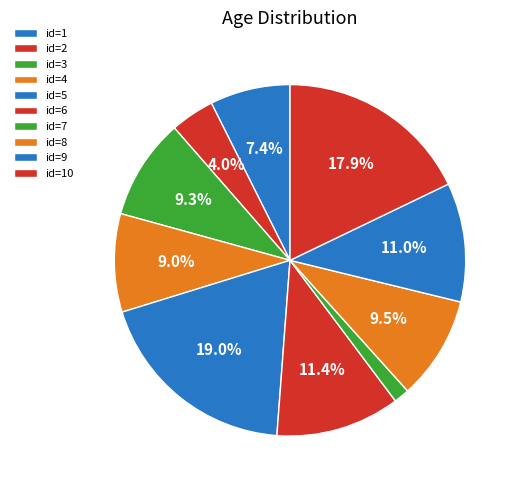

Count the number of slices in the pie.

10